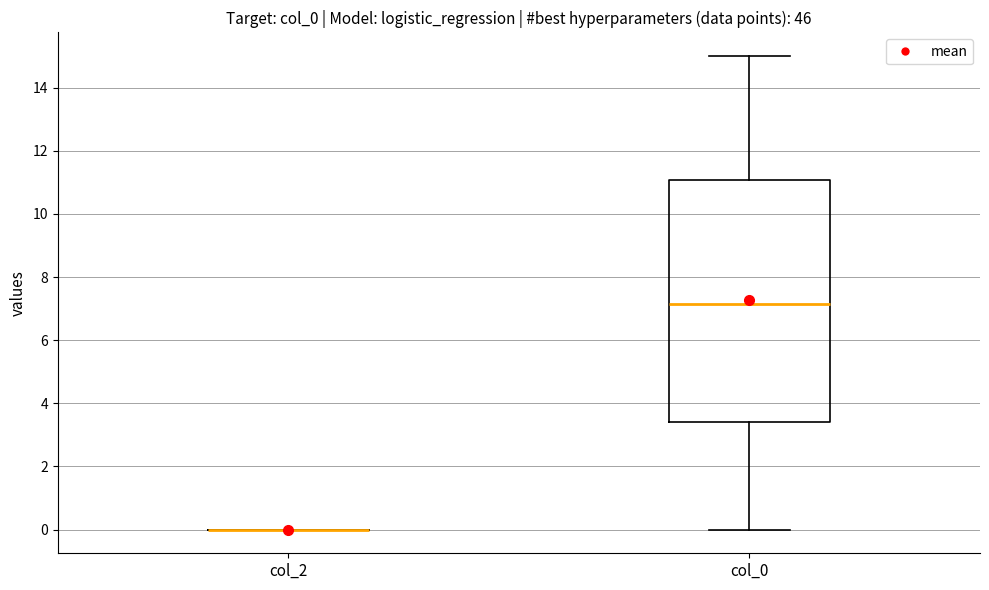

Reading left to right, read every box against the y-axis: the position of its median line, the range the box covers, and the ends of its whiskers. The values are not printed on the chart, so give them approximately, as read against the axis.

col_2: box collapsed to a line at 0.0, whiskers 0.0 to 0.0
col_0: median 7.2, box 3.4 to 11.0, whiskers 0.0 to 15.0